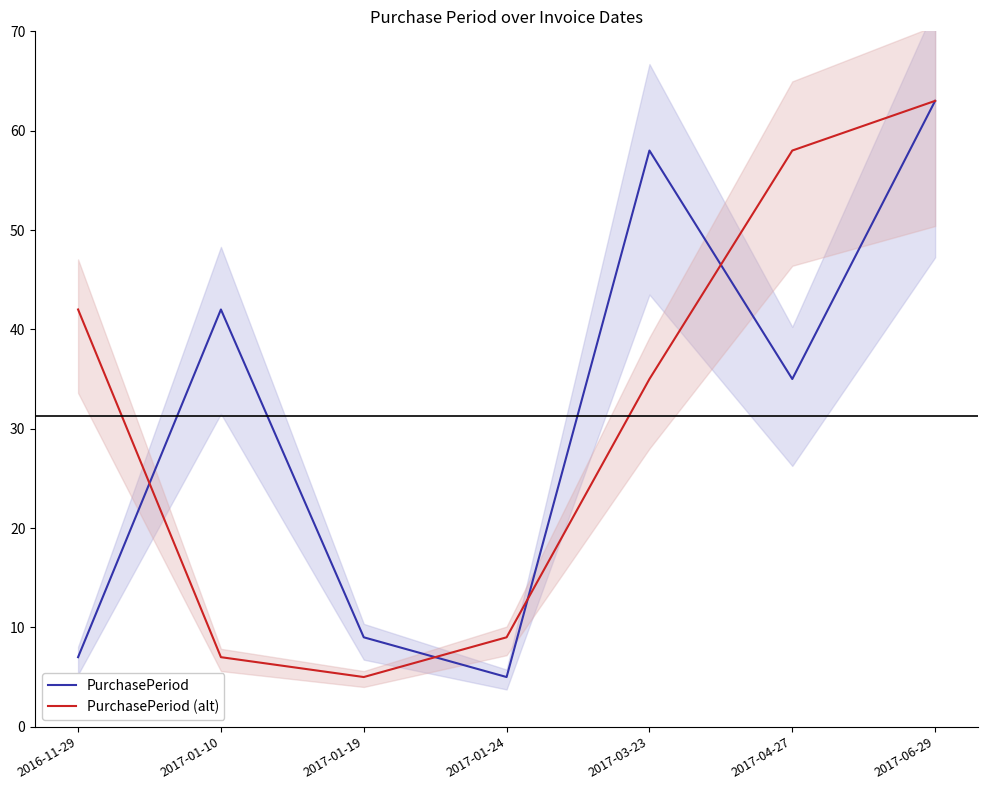

True or false: PurchasePeriod (alt) has more than 0 interior local peaks.

False